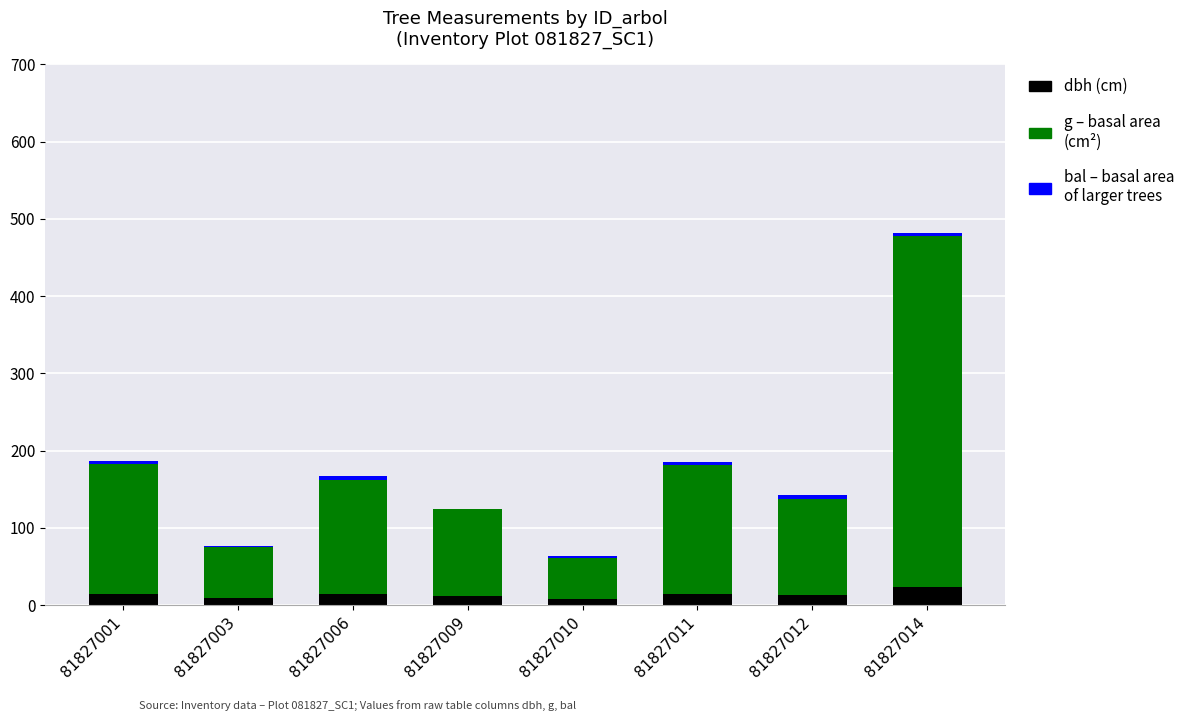

Are the bars grouped side by side (vs. stacked)?

No